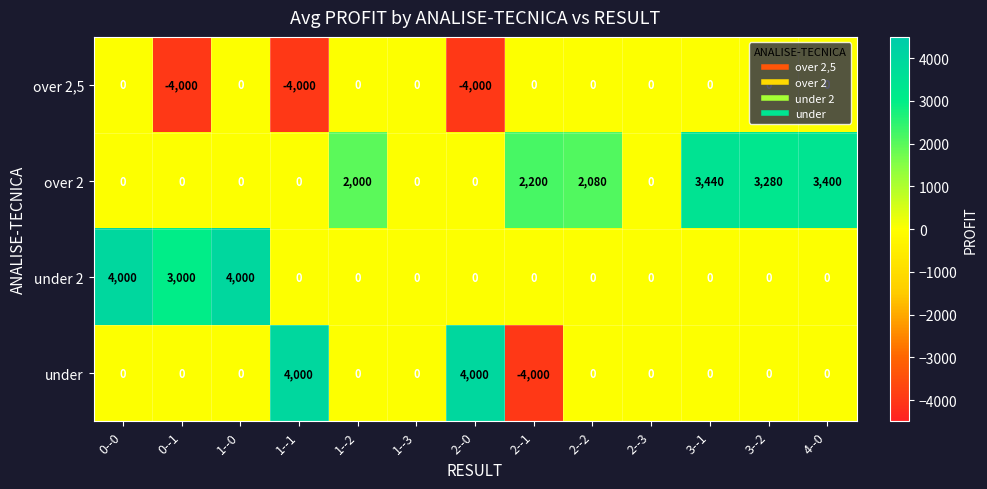

Count the number of data series in this chart.

4